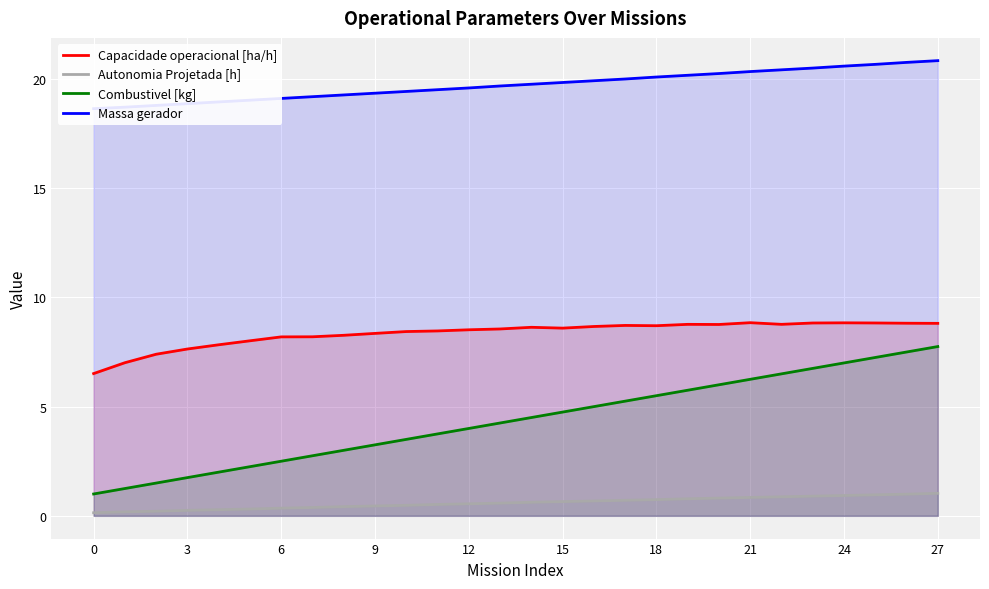

True or false: Capacidade operacional [ha/h] and Autonomia Projetada [h] cross at least once.

False